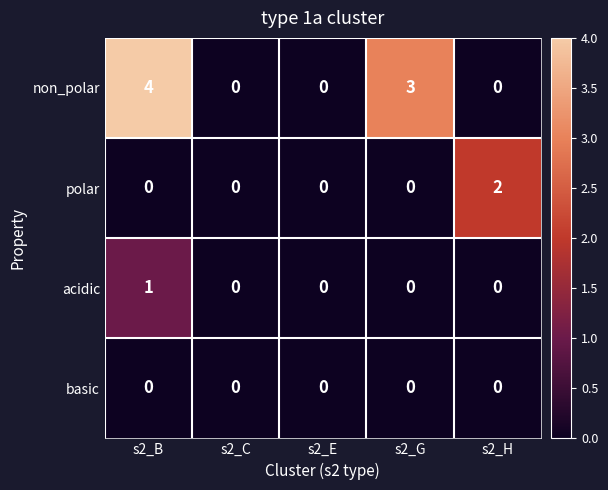

How many distinct data groups are displayed?

4